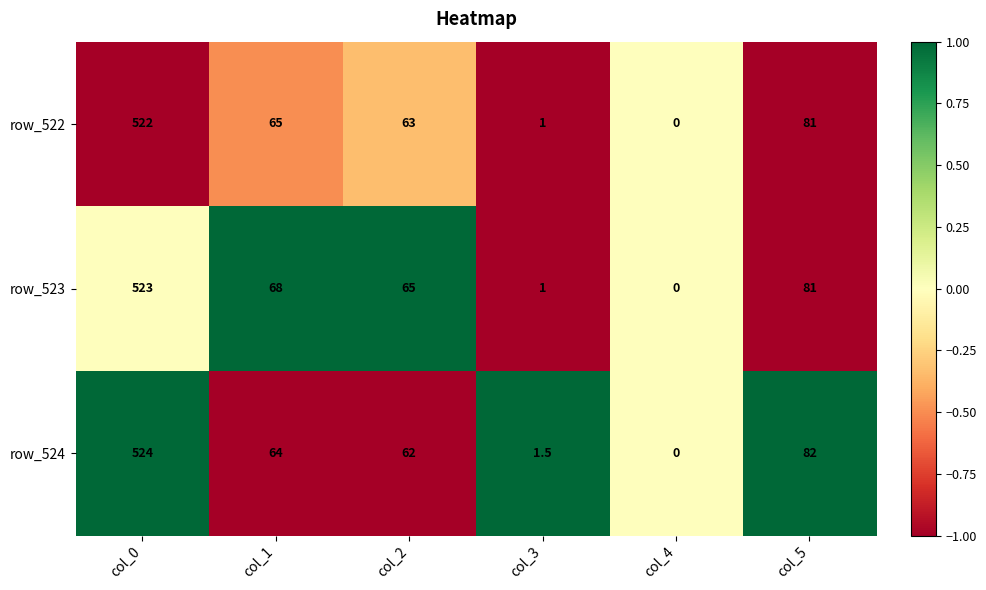

Is it true that row_523 equals 1.0 at col_3?

True